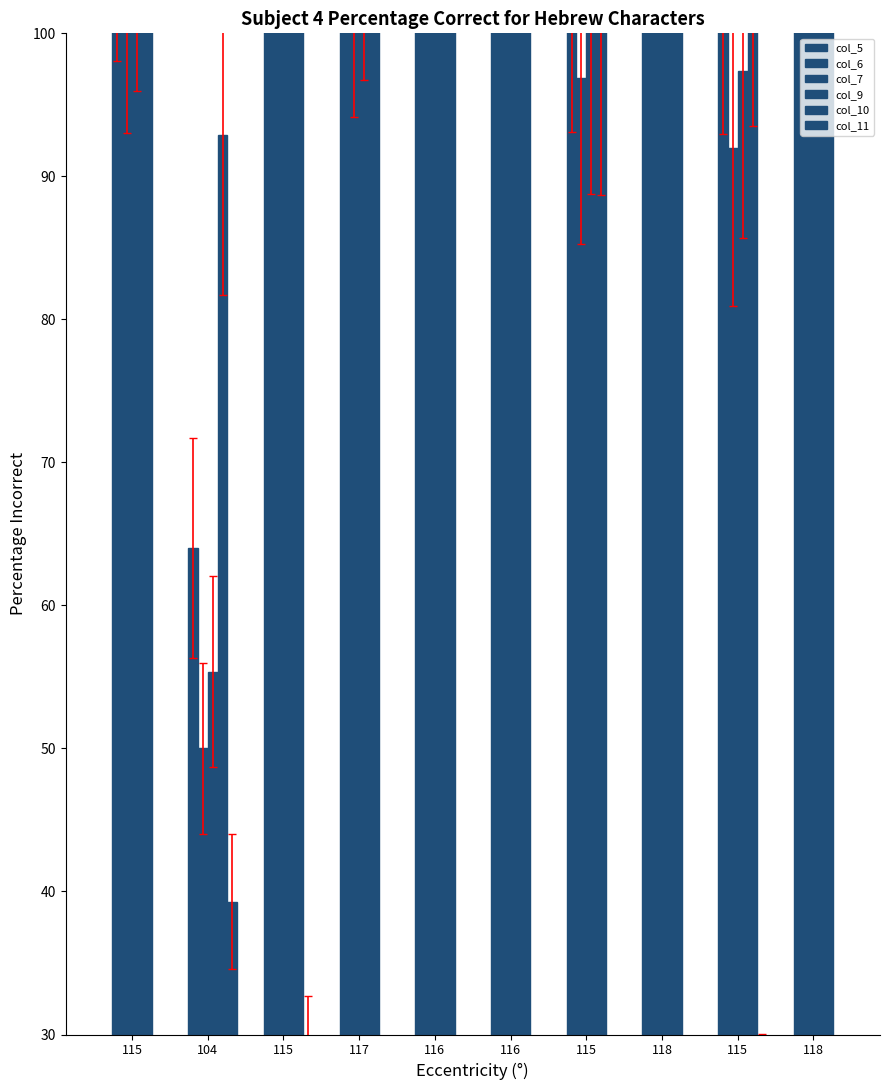

Which has a higher value, 118 or 116?

118